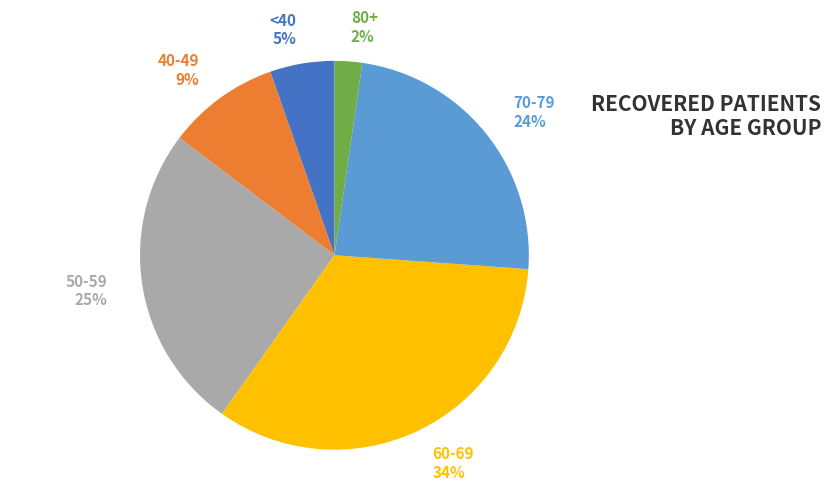

To the nearest percent, what portion does 70-79 24% represent?

24%